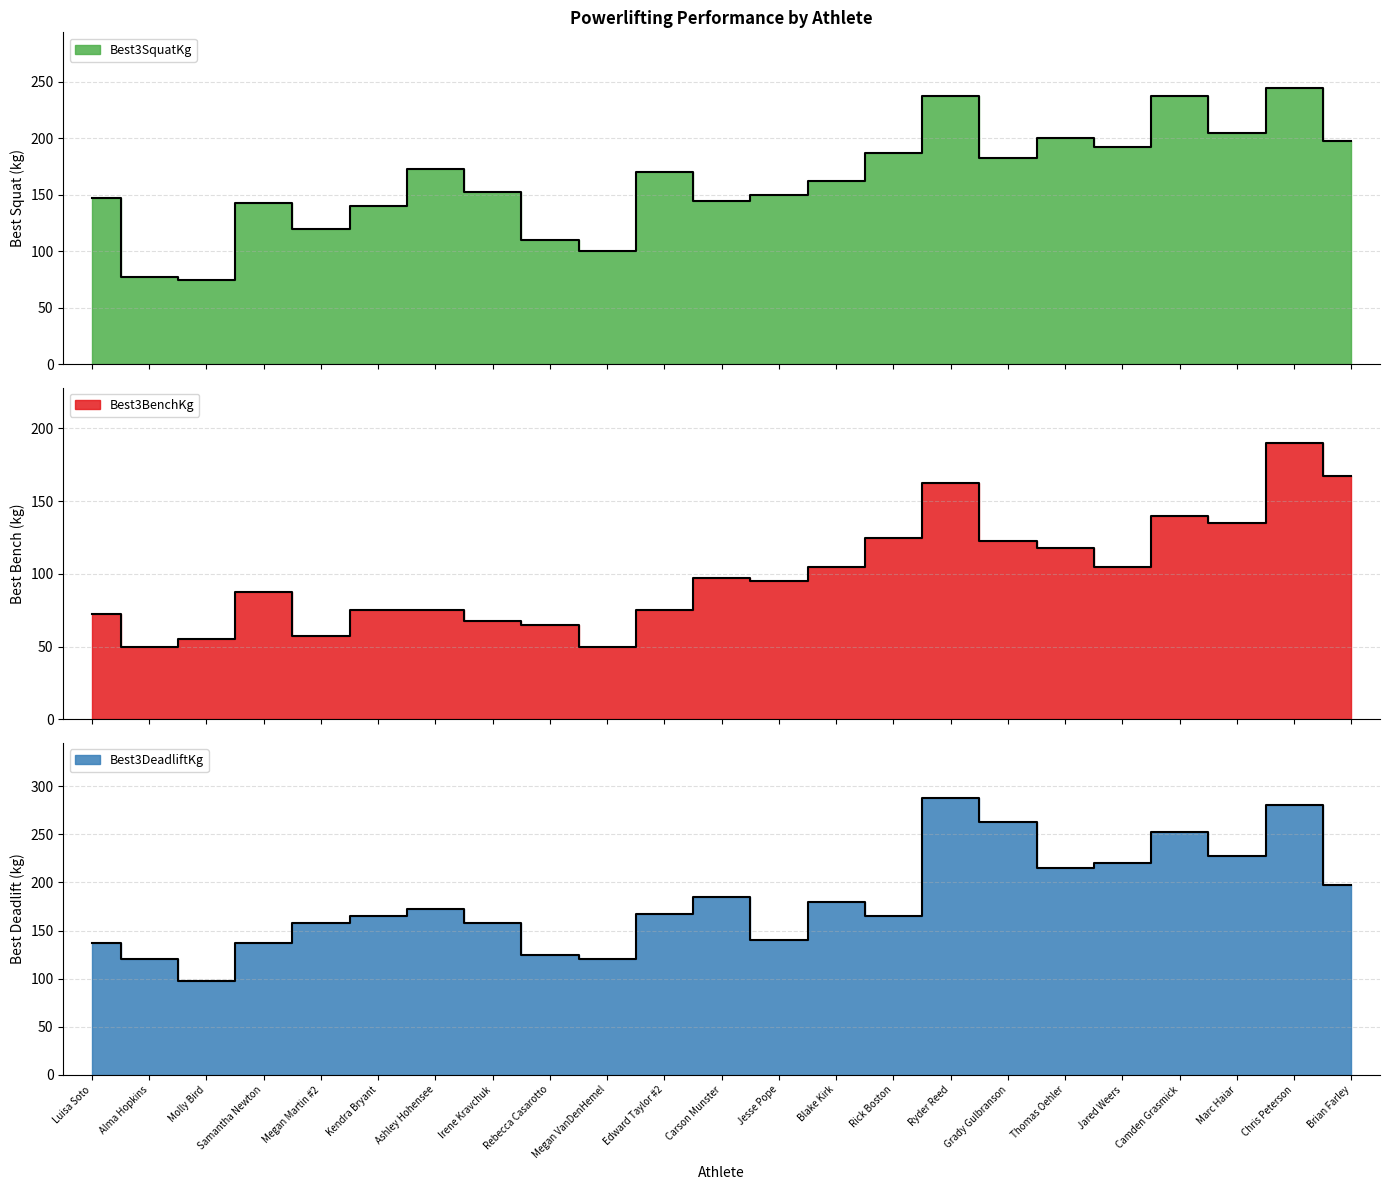

True or false: Best3DeadliftKg and Best3BenchKg cross at least once.

False